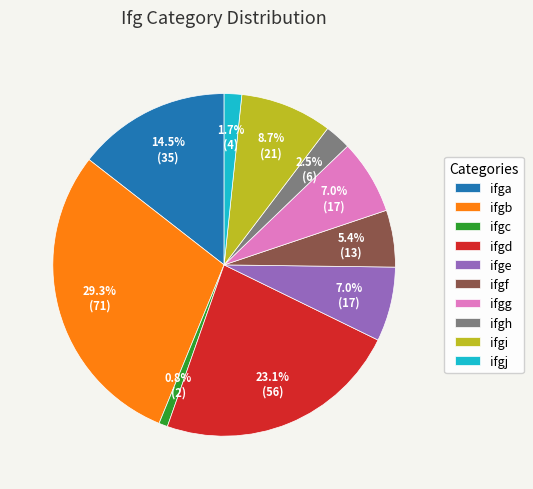

Count the number of slices in the pie.

10